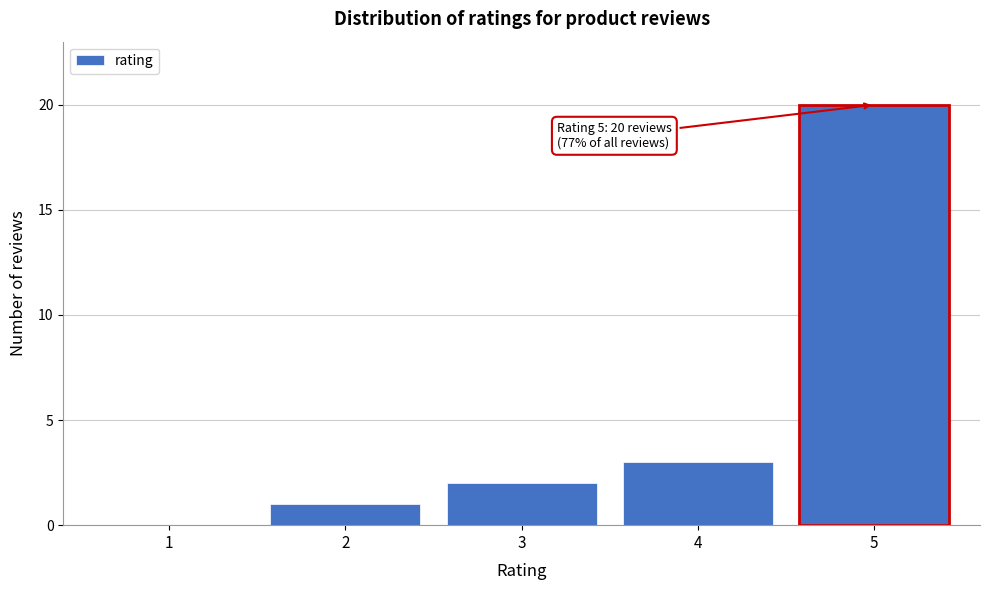

Reading right to left, extract all data points from this chart.

5=20	4=3	3=2	2=1	1=0